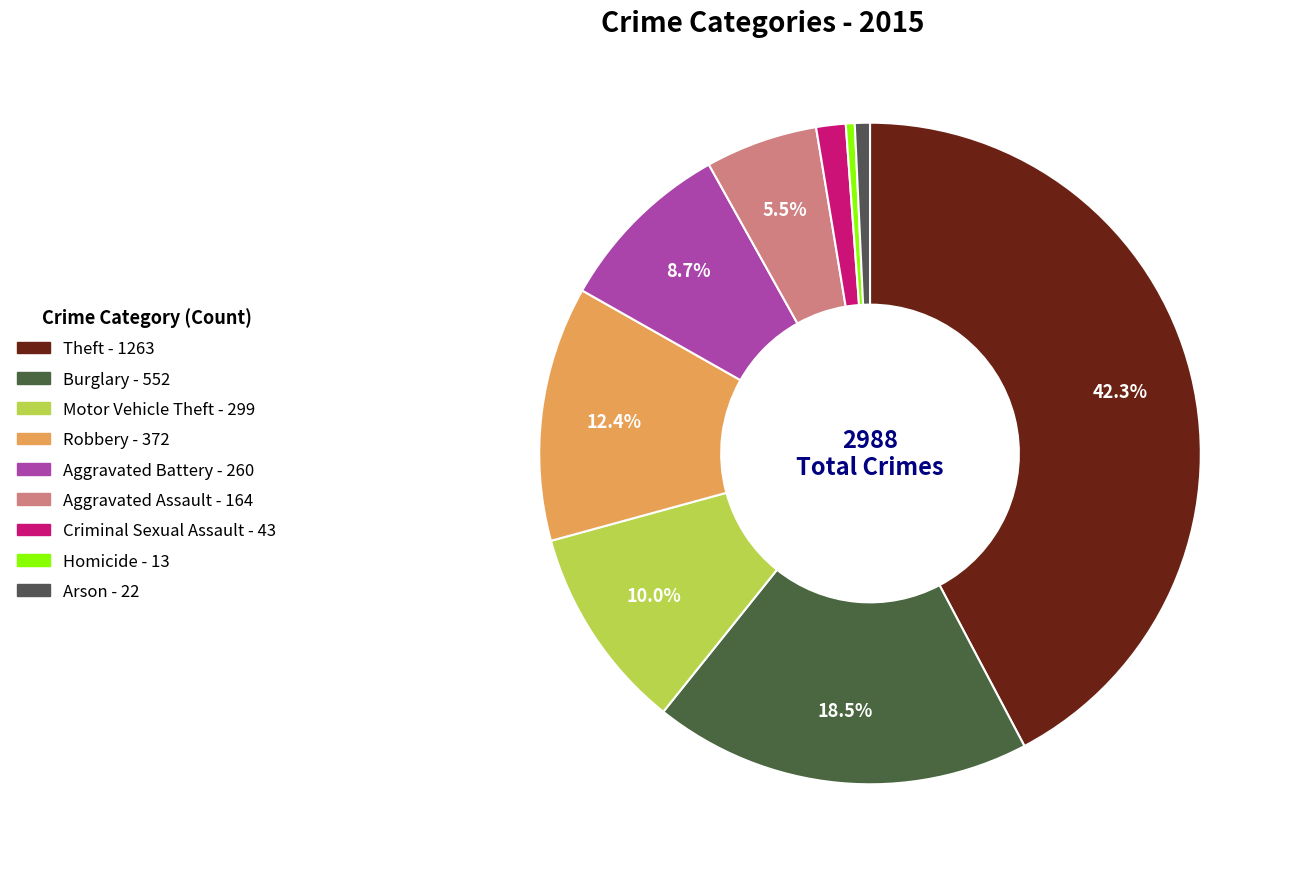

What is the ratio of the value at Aggravated Battery to the value at Arson?

11.8